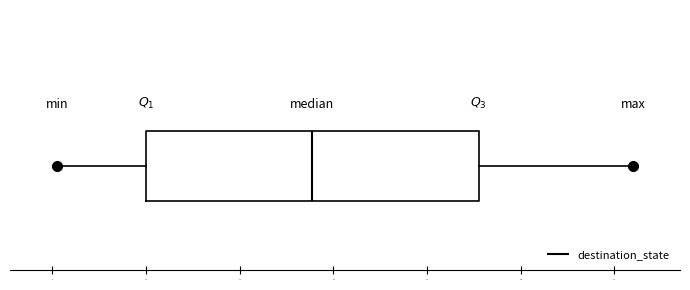

Transcribe this box plot: give where the median line is, the range the box spans, and where the two whiskers end, as read against the x-axis. The values are not printed on the chart, so give them approximately, as read against the axis.

median 56, box 20 to 92, whiskers 2 to 124